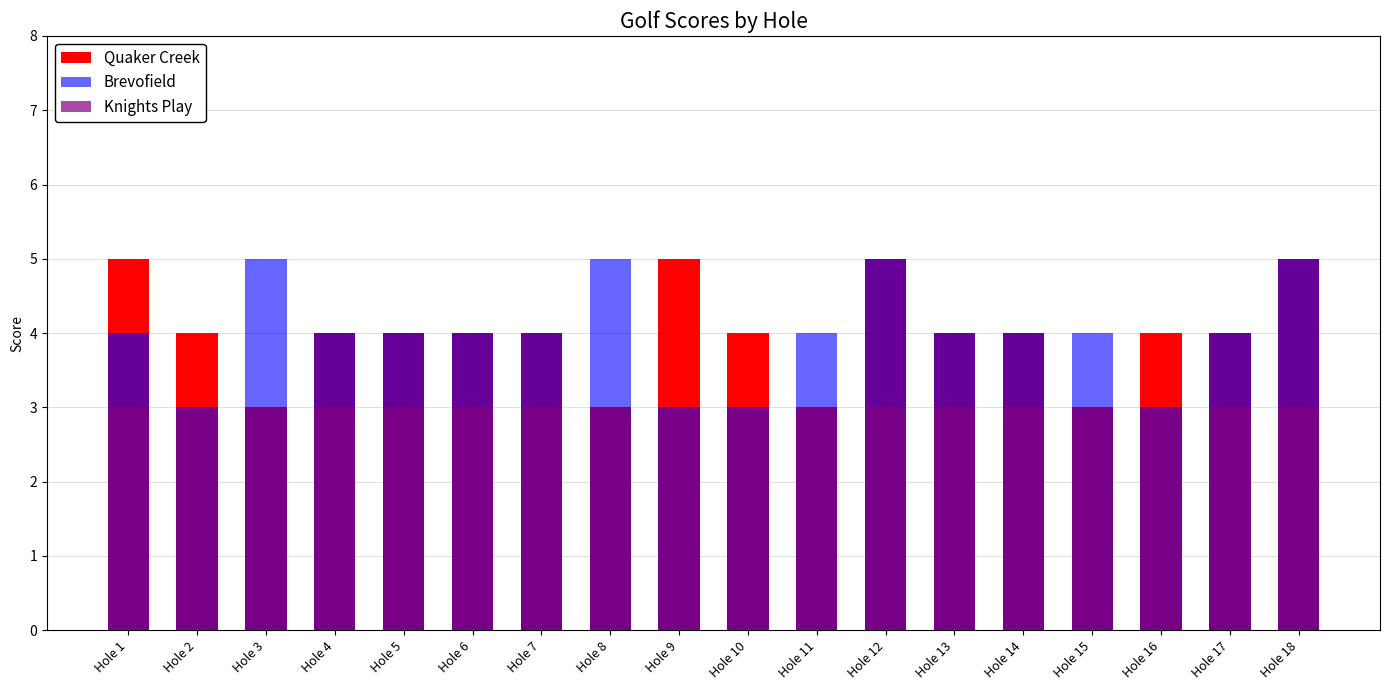

How many values in the Brevofield series exceed 4?

4